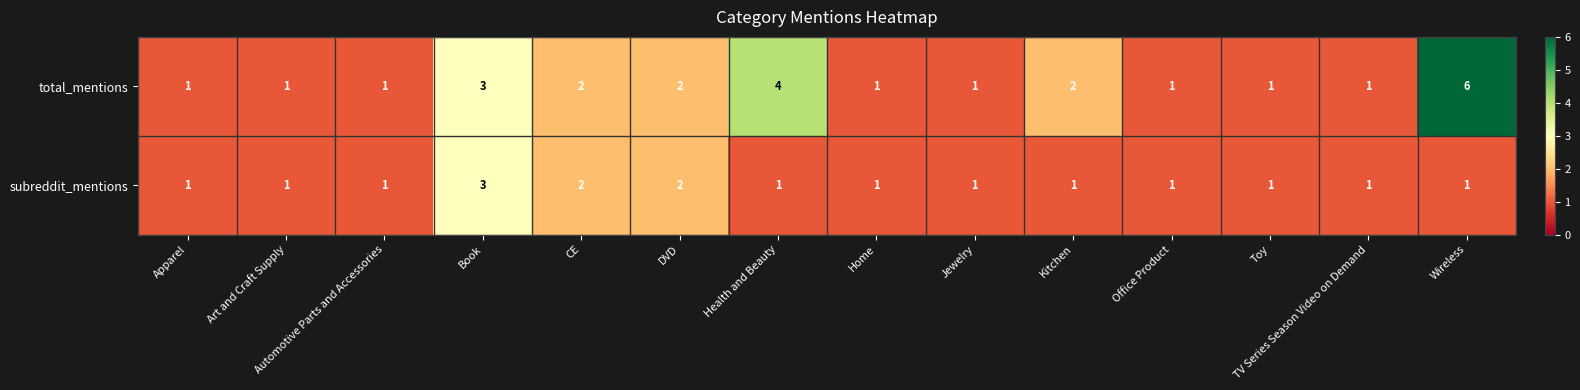

List the series in order of their peak value, highest first.

total_mentions, subreddit_mentions